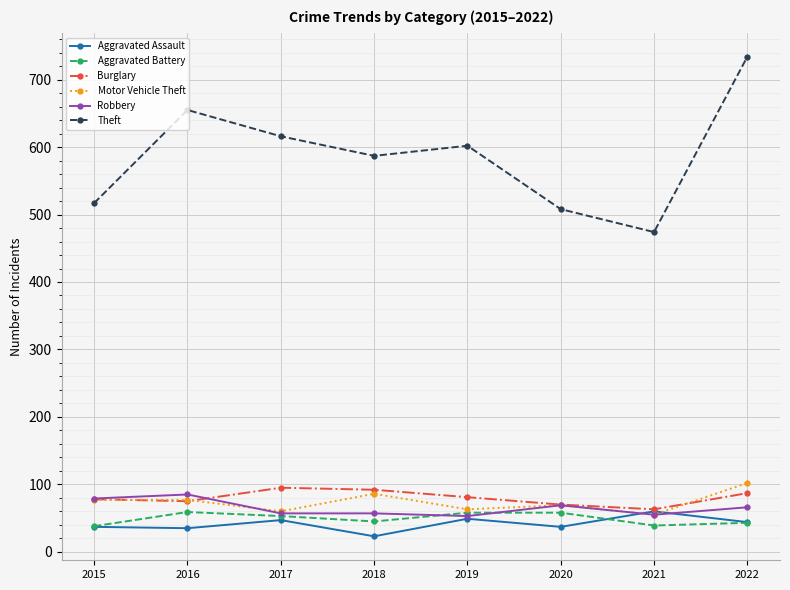

What is the value of the Robbery point at the 3rd from the left?

57